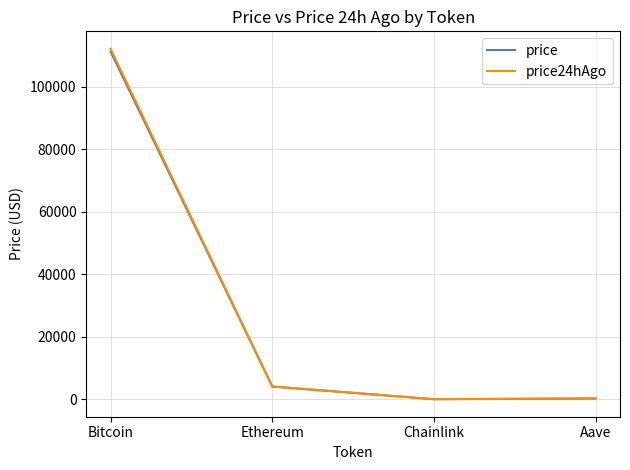

Which category has the highest value in the price series?

Bitcoin